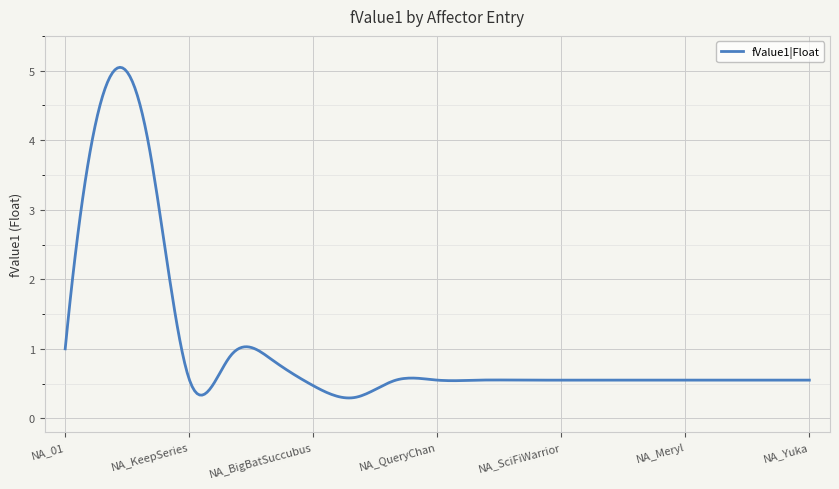

What is the difference between the maximum and minimum values?

4.8